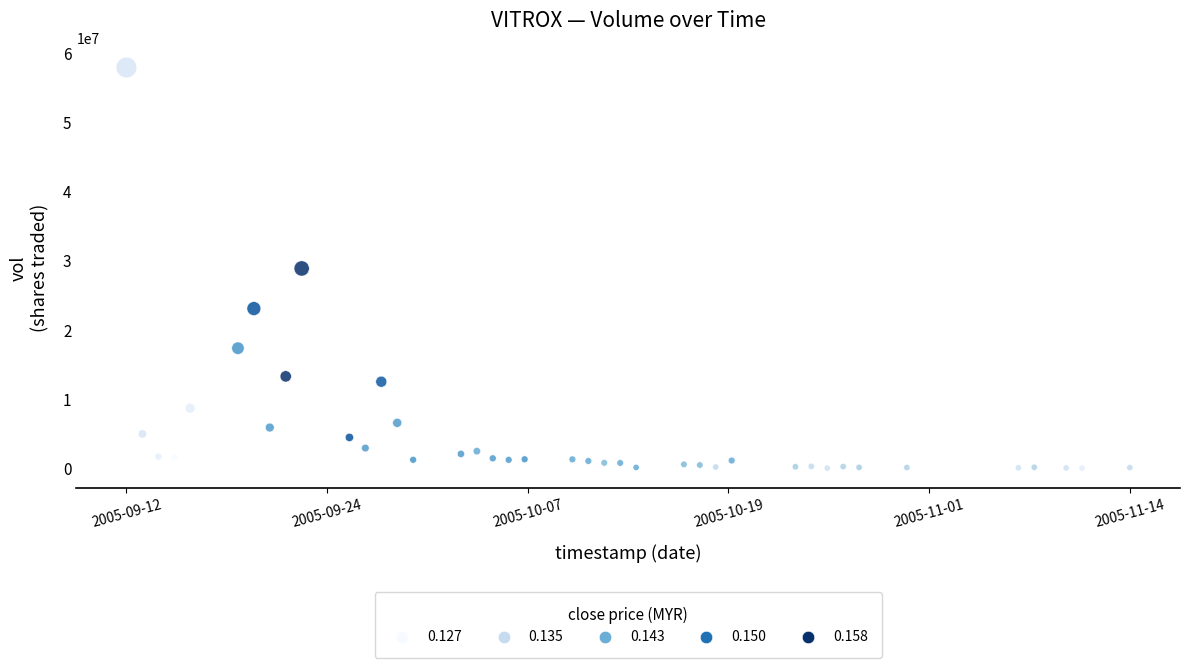

What is the range of Y values (max minus min)?

57837271